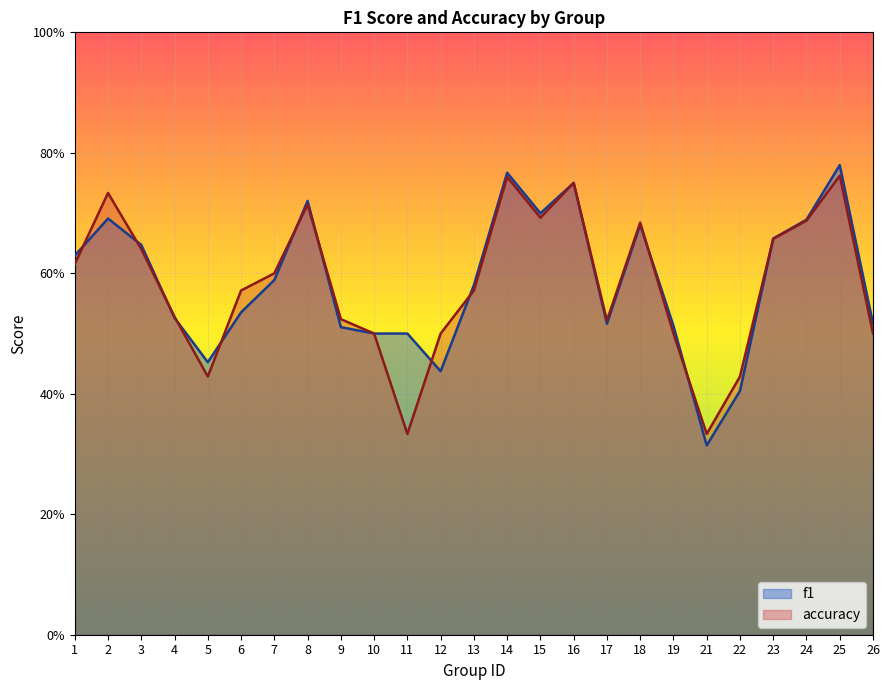

Reading right to left, transcribe all the data shown in this chart.

f1: 26=0.5	25=0.8	24=0.7	23=0.7	22=0.4	21=0.3	19=0.5	18=0.7	17=0.5	16=0.8	15=0.7	14=0.8	13=0.6	12=0.4	11=0.5	10=0.5	9=0.5	8=0.7	7=0.6	6=0.5	5=0.5	4=0.5	3=0.6	2=0.7	1=0.6
accuracy: 26=0.5	25=0.8	24=0.7	23=0.7	22=0.4	21=0.3	19=0.5	18=0.7	17=0.5	16=0.8	15=0.7	14=0.8	13=0.6	12=0.5	11=0.3	10=0.5	9=0.5	8=0.7	7=0.6	6=0.6	5=0.4	4=0.5	3=0.6	2=0.7	1=0.6